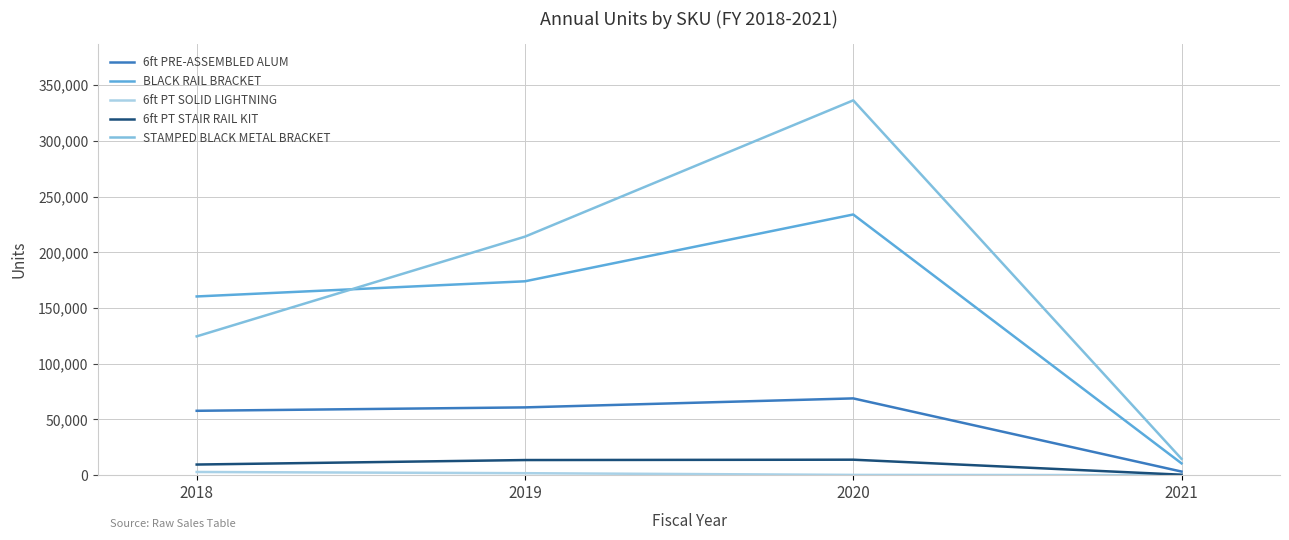

Read the BLACK RAIL BRACKET value at 2019.

173992